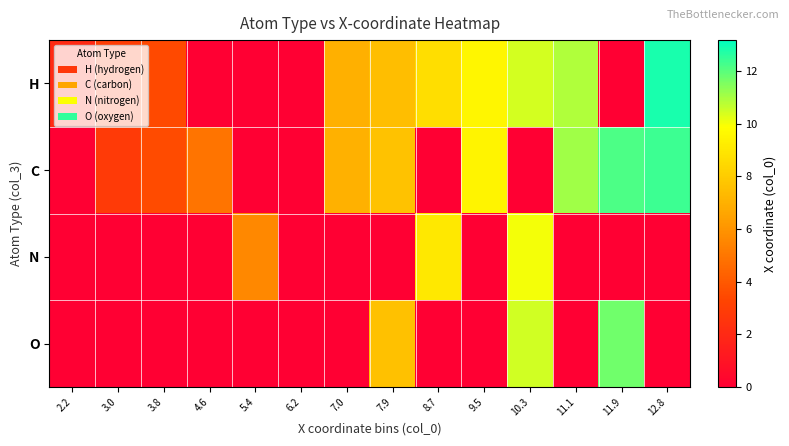

Rank the series by their maximum value, from highest to lowest.

H, C, O, N